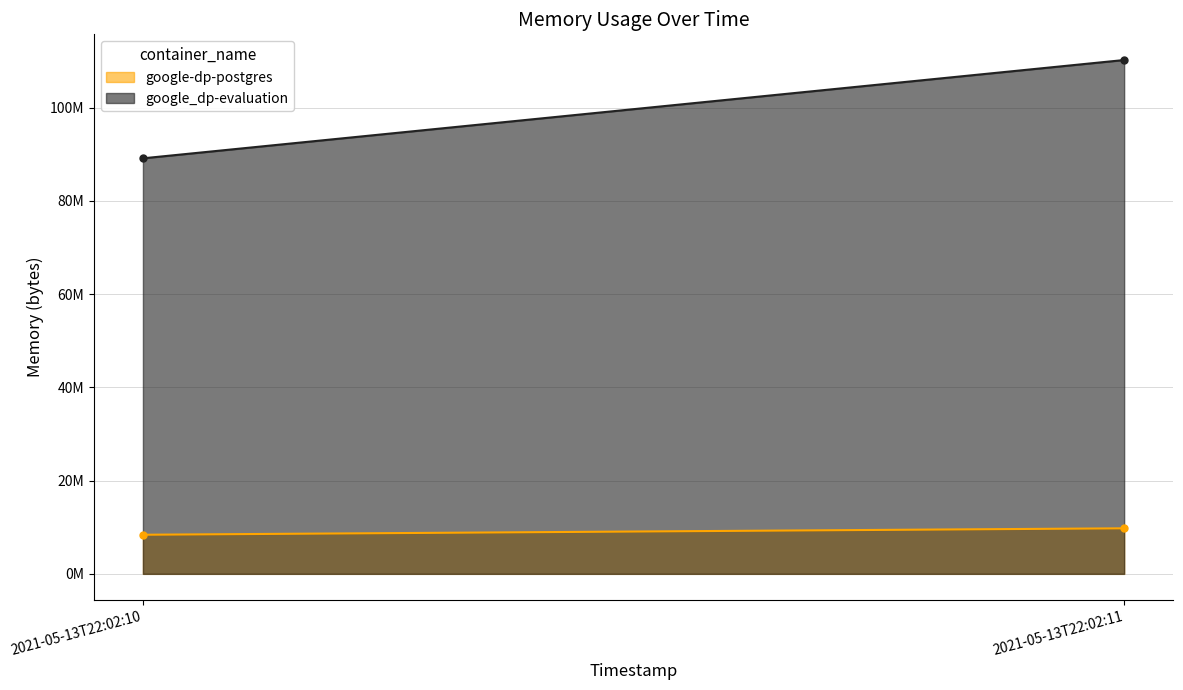

Reading left to right, list all the values displayed in this chart.

google-dp-postgres: 8388608	9768960
google_dp-evaluation: 89124864	110206976